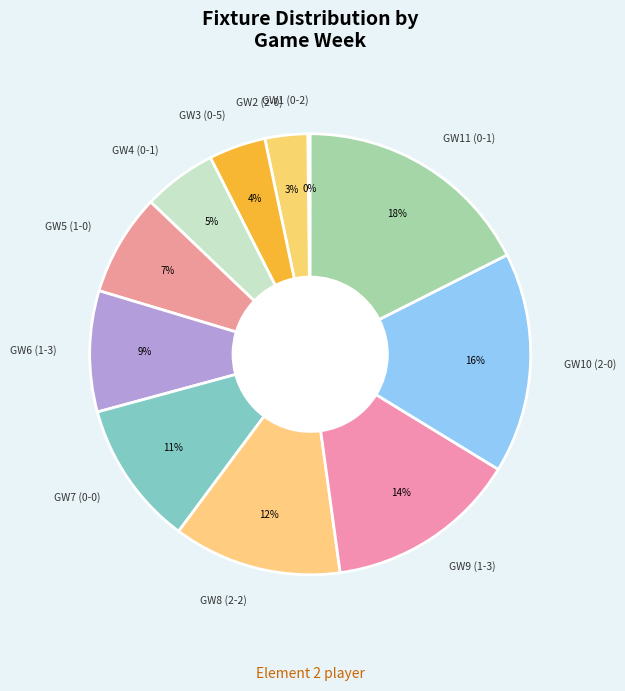

To the nearest percent, what is the average slice percentage?

9%